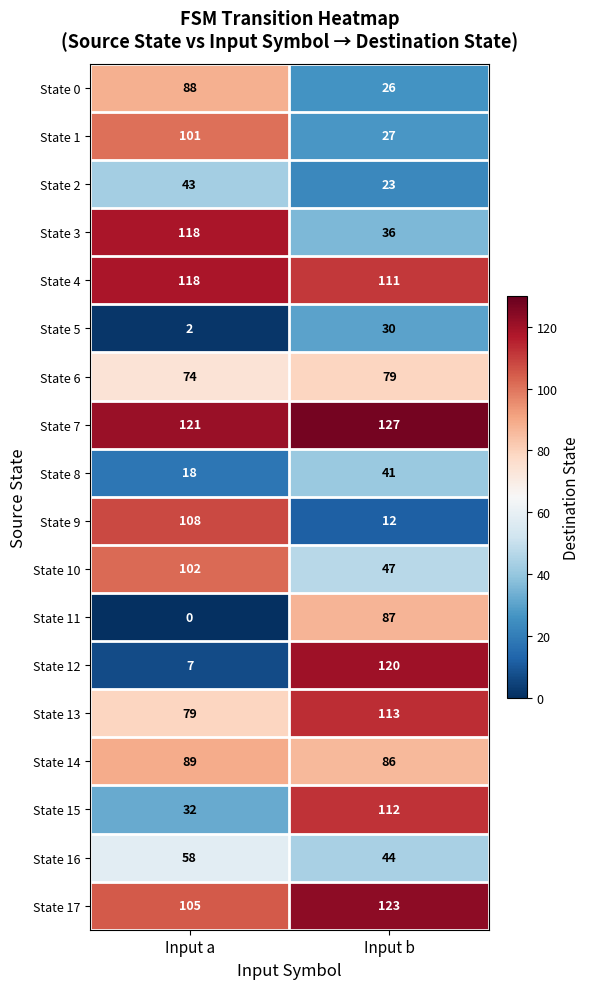

What is the total value across all series at Input b?

1244